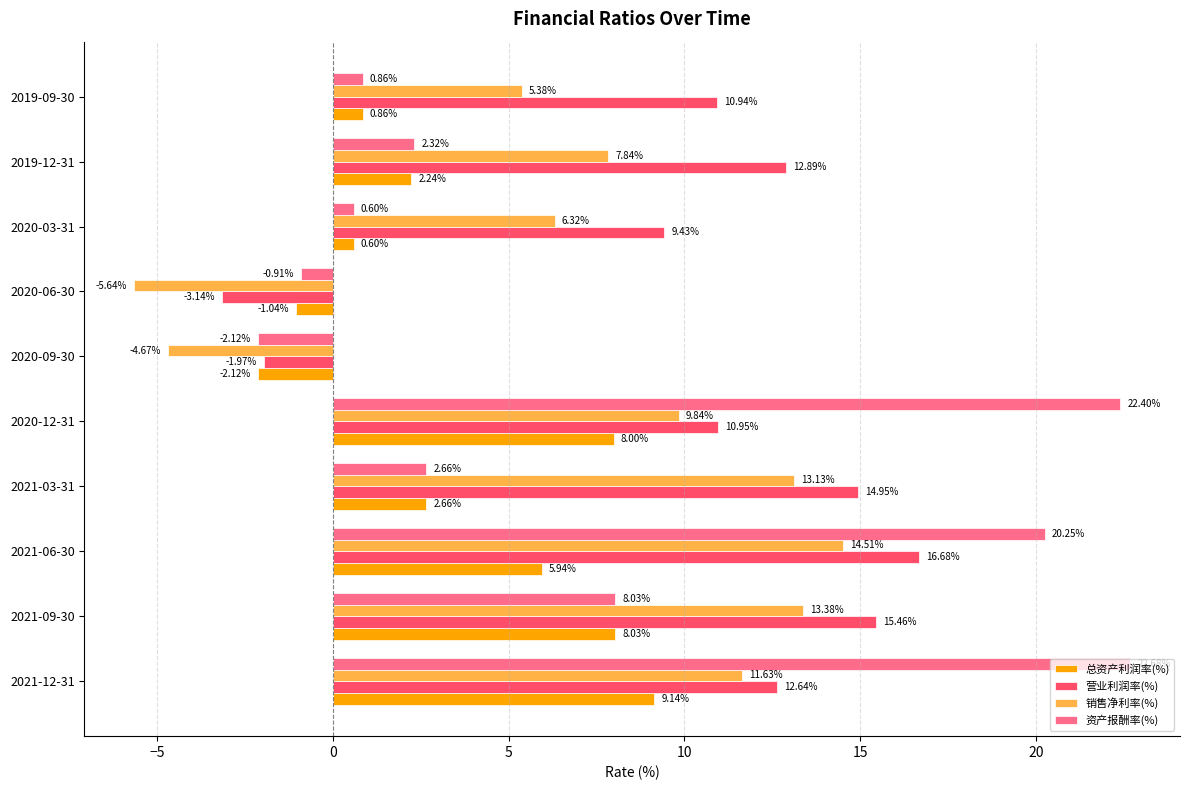

Count the number of data series in this chart.

4